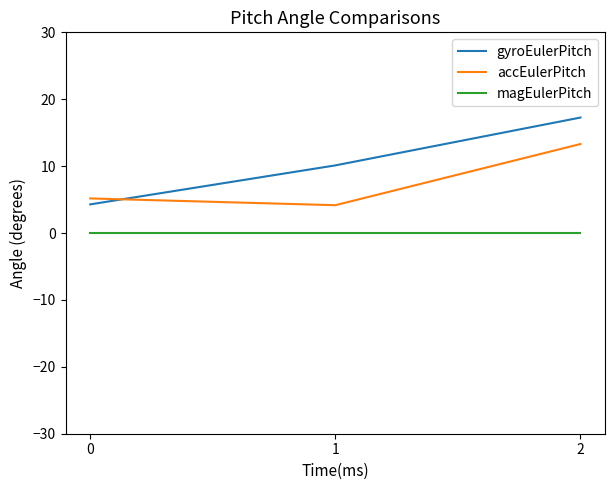

Rank the series at 0 from highest to lowest value.

accEulerPitch, gyroEulerPitch, magEulerPitch